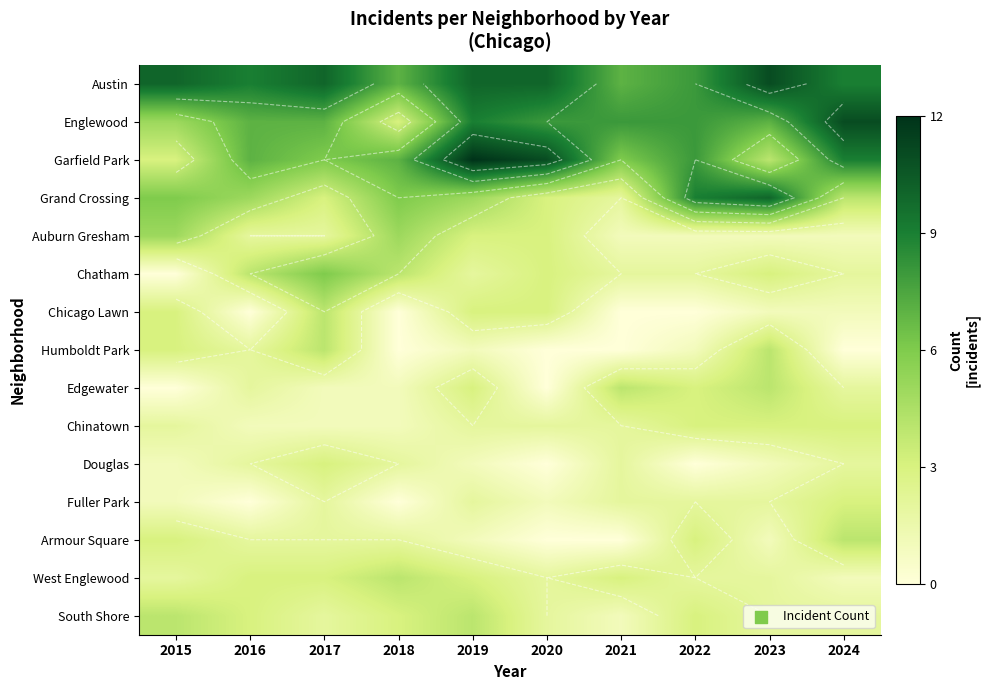

Which series has the widest spread of values?

Garfield Park